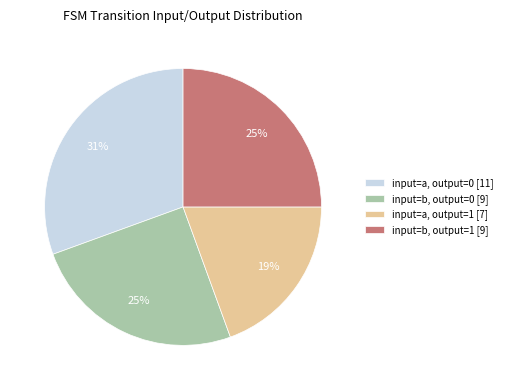

Combined, do input=a, output=0 [11] and input=b, output=0 [9] account for over 50%?

Yes